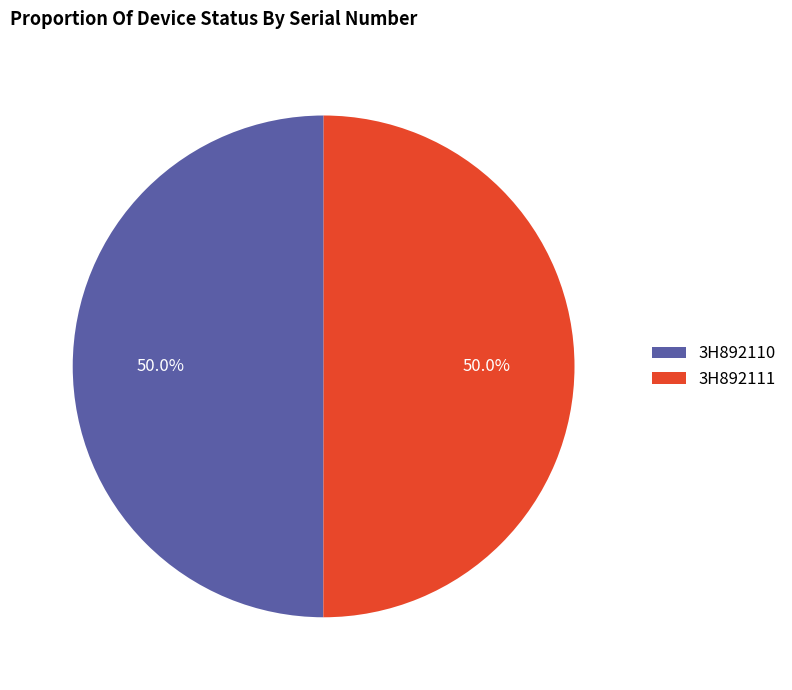

What percentage is the 3H892111 slice, to the nearest percent?

50%